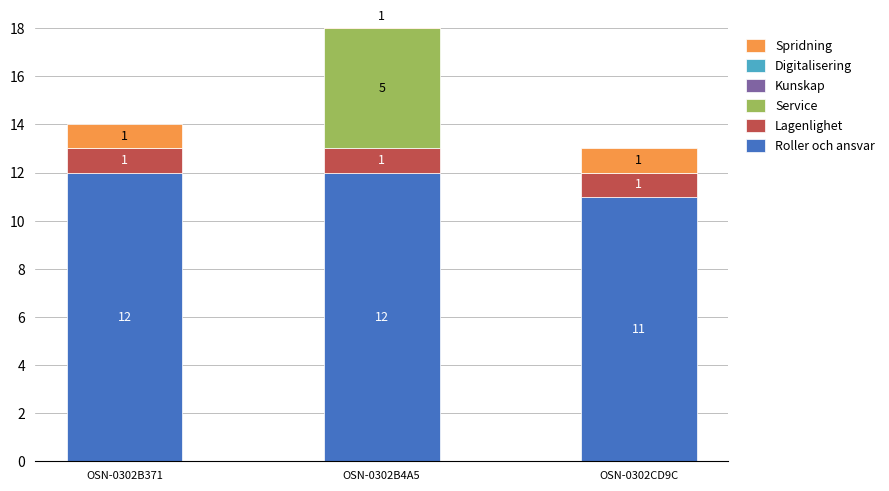

Is the value of Kunskap at OSN-0302CD9C greater than the value of Service at OSN-0302CD9C?

No